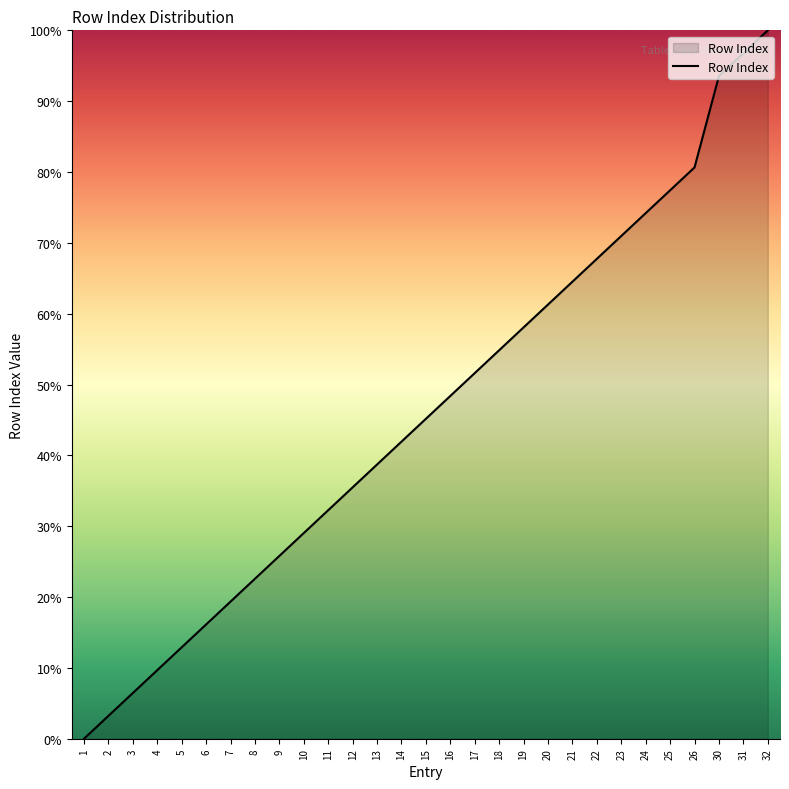

At which label is the value closest to 50?

16